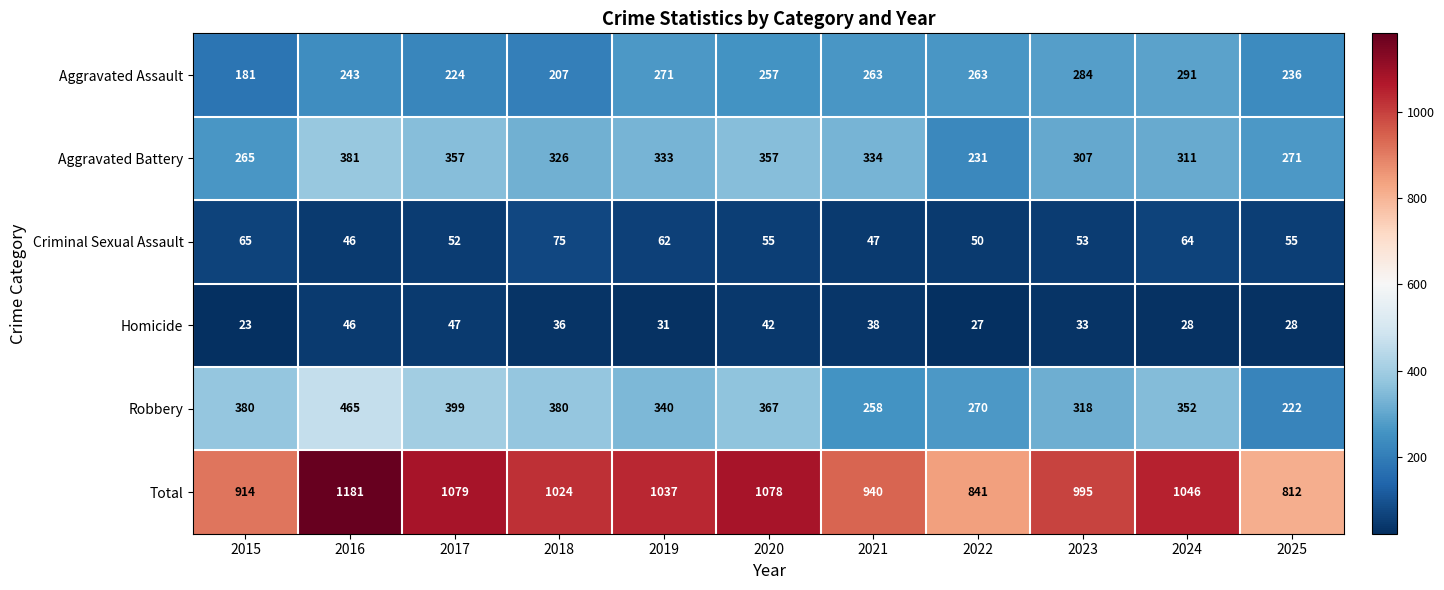

Rank the series by their maximum value, from highest to lowest.

Total, Robbery, Aggravated Battery, Aggravated Assault, Criminal Sexual Assault, Homicide